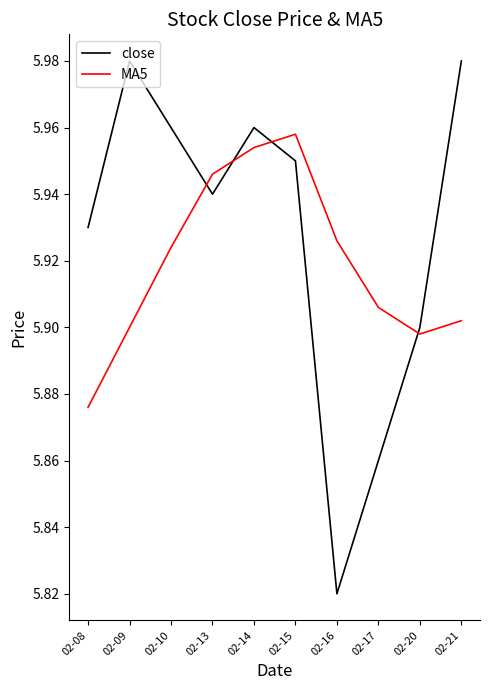

What is the difference between the second highest and second lowest values in the MA5 series?

0.1